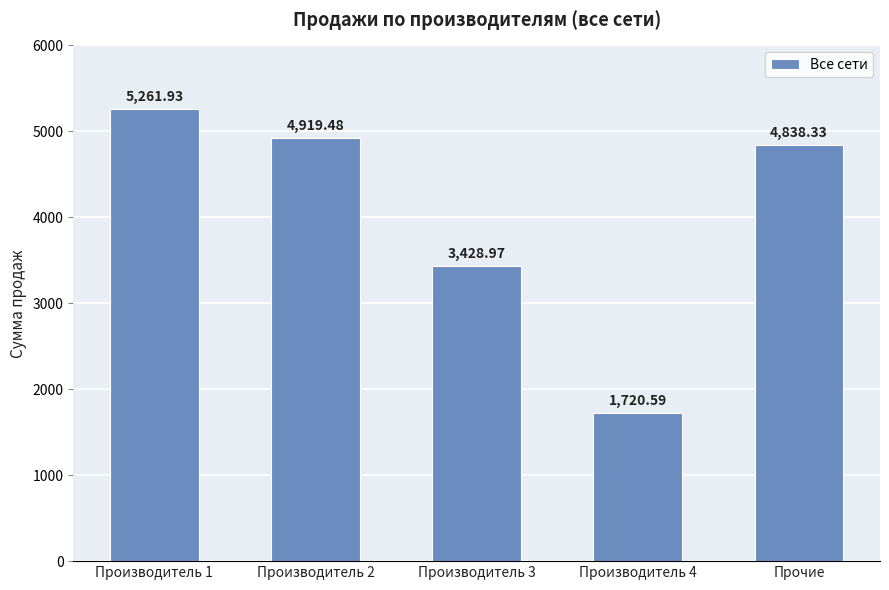

Rank the categories by value from highest to lowest.

Производитель 1, Производитель 2, Прочие, Производитель 3, Производитель 4